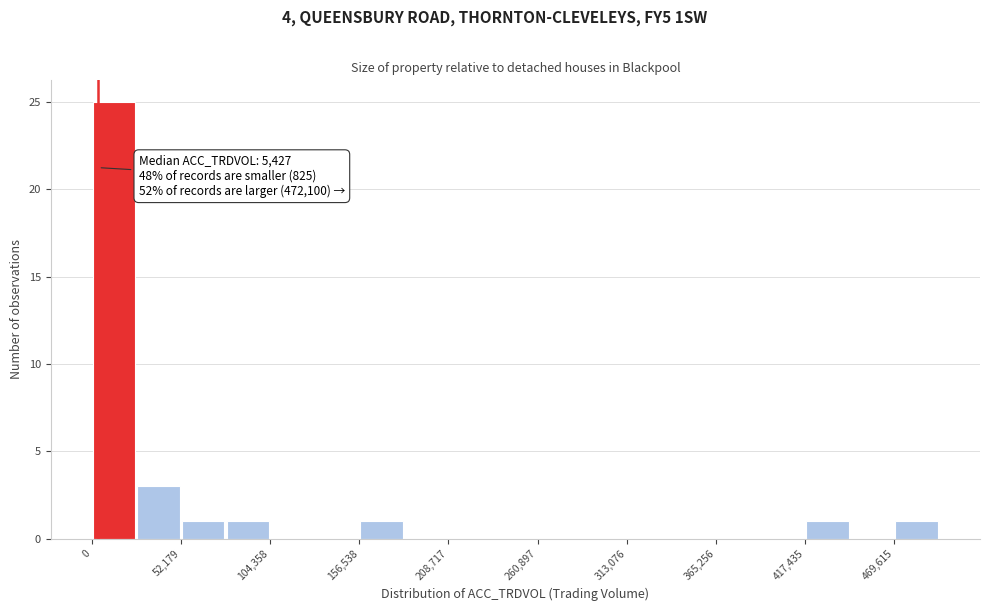

Around what value on the x-axis is the tallest bar? Give the approximate position of its centre, as read against the axis.

10000